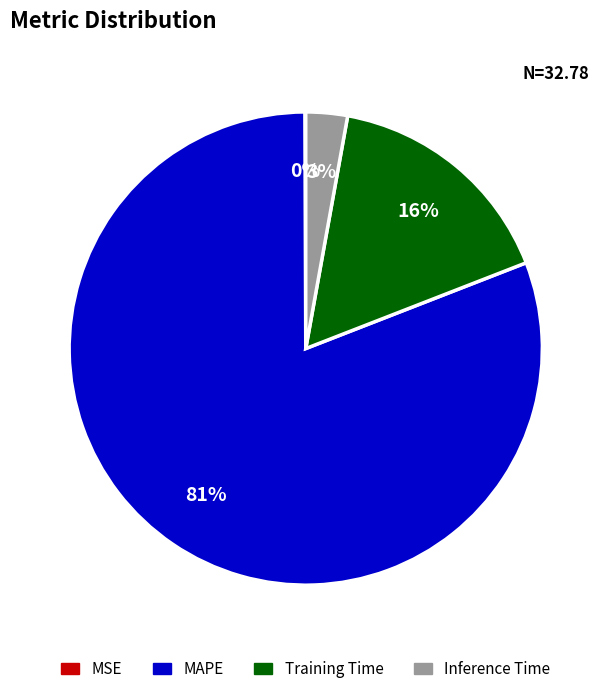

Which slice is the largest?

MAPE